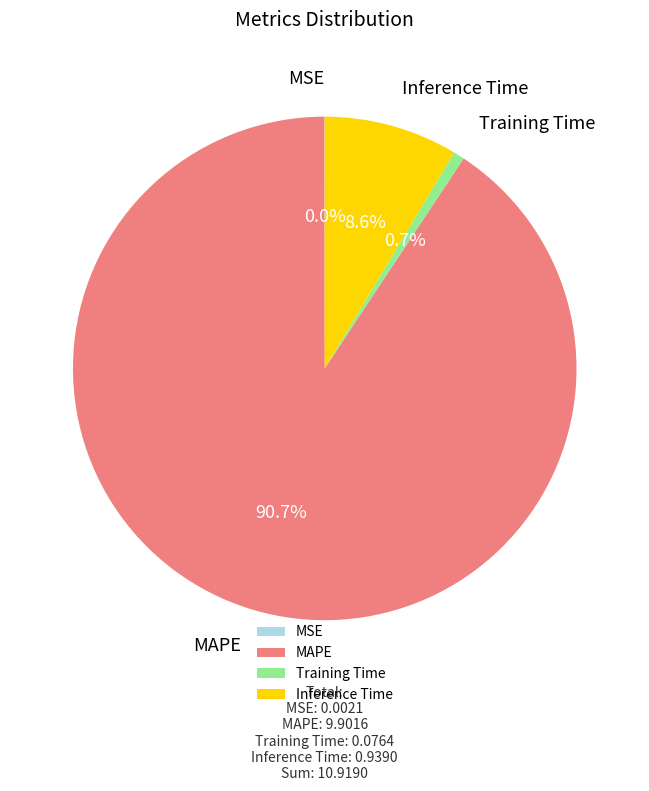

Which category has the biggest portion of the pie?

MAPE